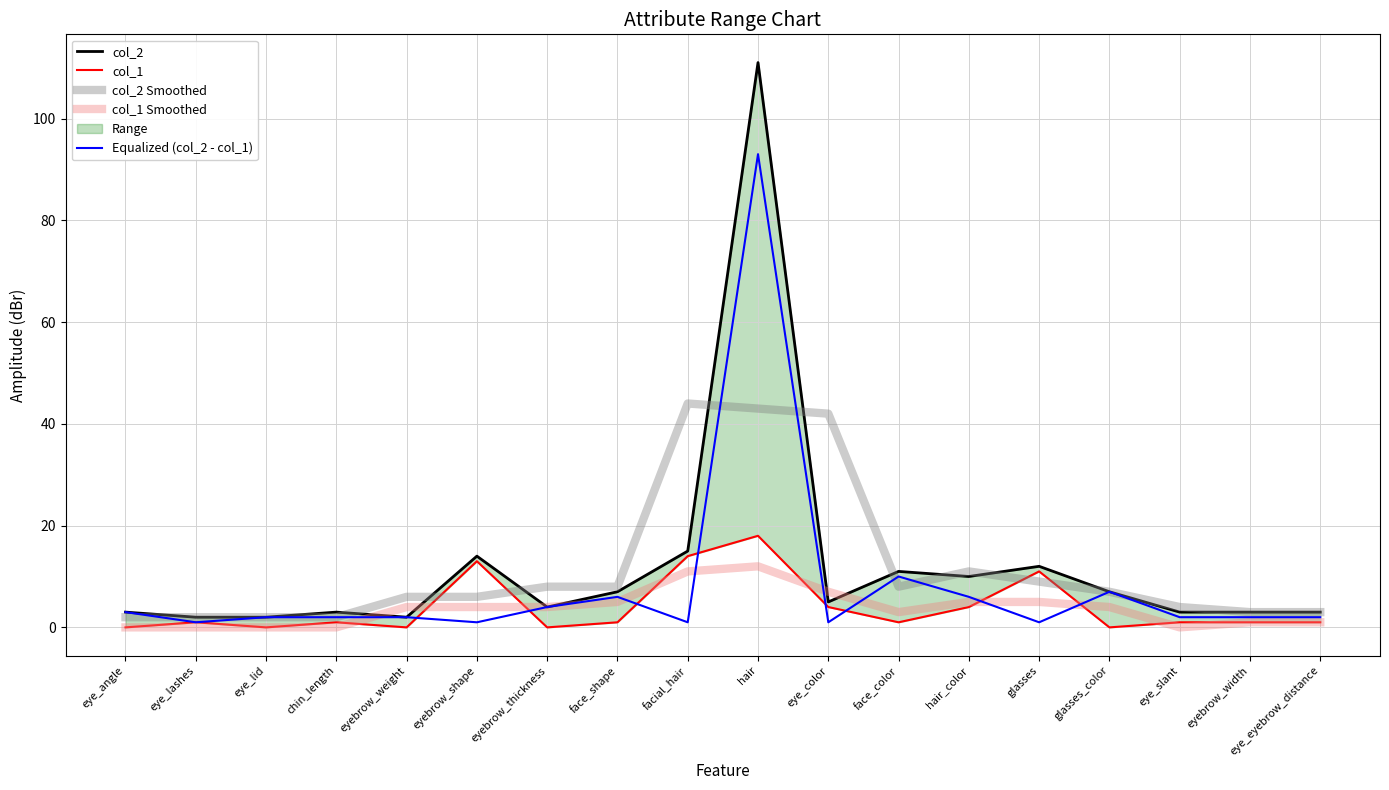

What position from the right is glasses_color?

4